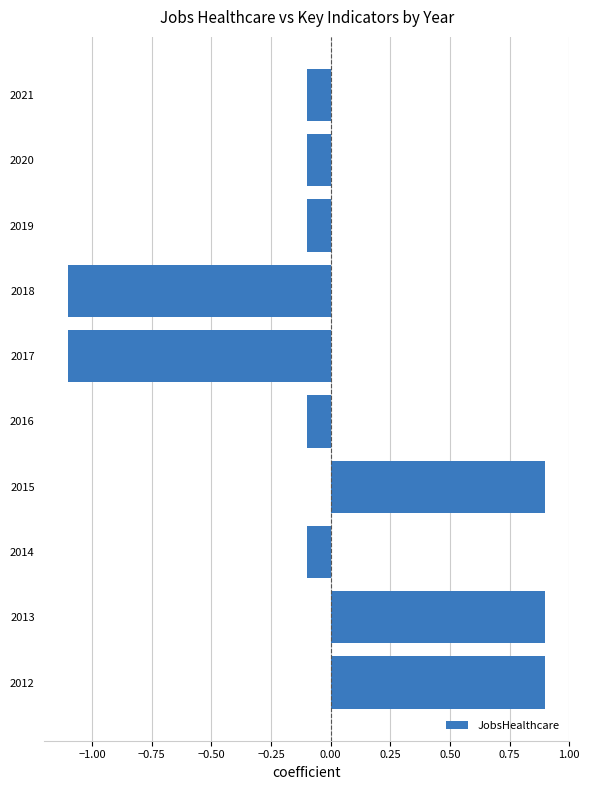

Reading bottom to top, what are all the values shown in this chart?

0.9	0.9	-0.1	0.9	-0.1	-1.1	-1.1	-0.1	-0.1	-0.1